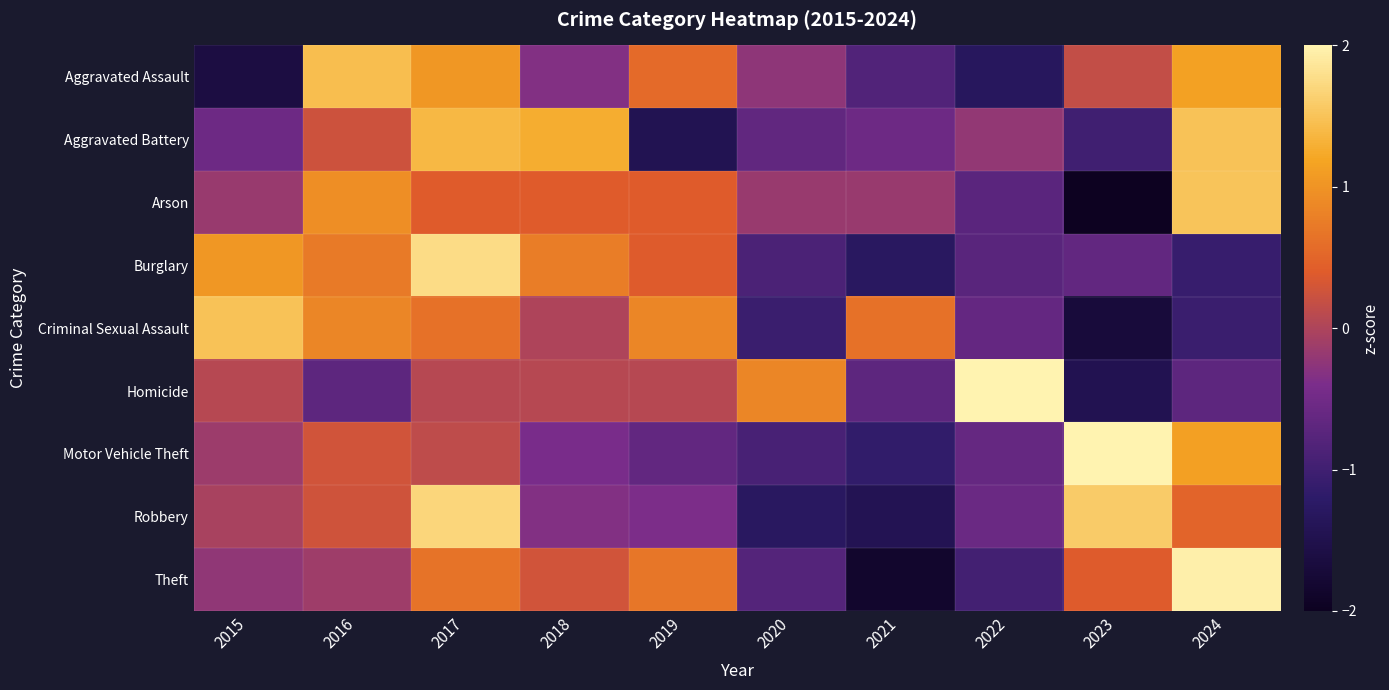

Which has a higher value, 2022 or 2023?

2023